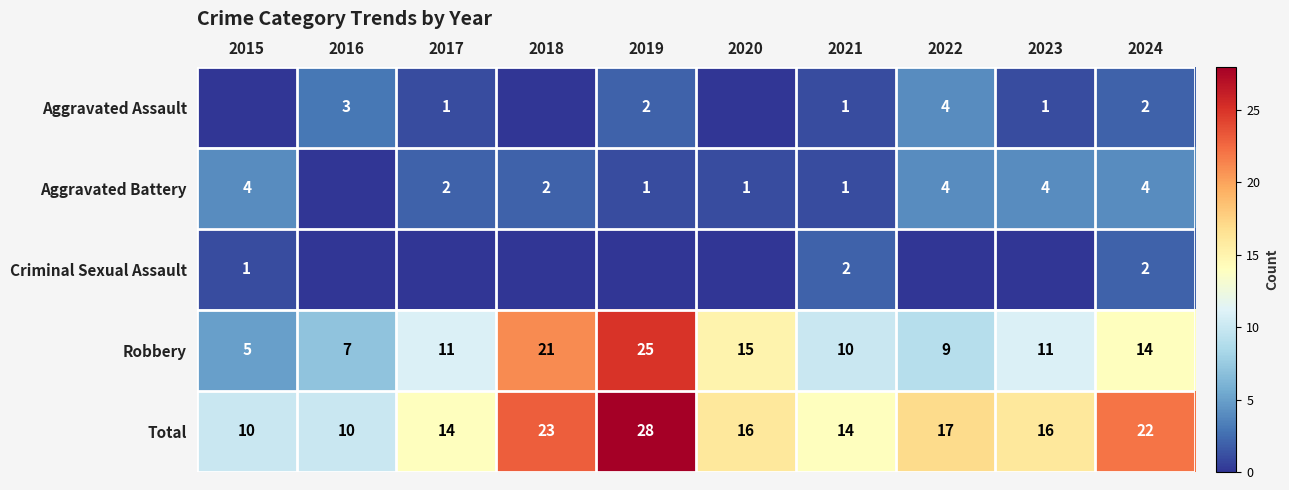

What is the sum of the Aggravated Assault values at 2016 and 2019?

5